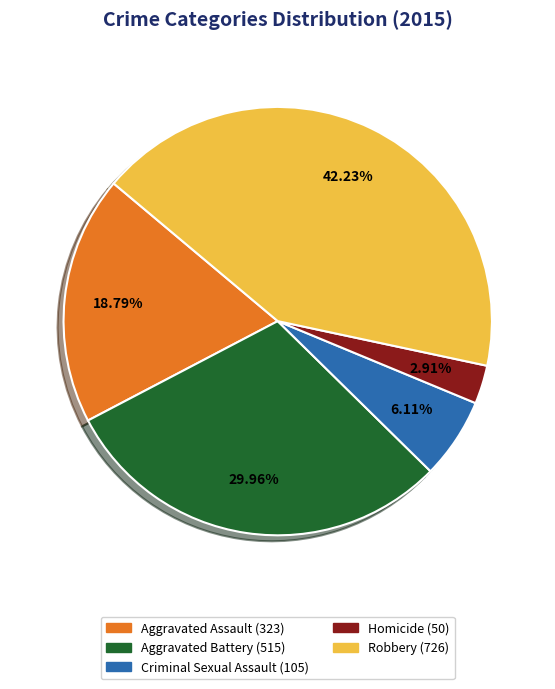

To the nearest percent, what is the difference between the largest and smallest slice percentages?

39%